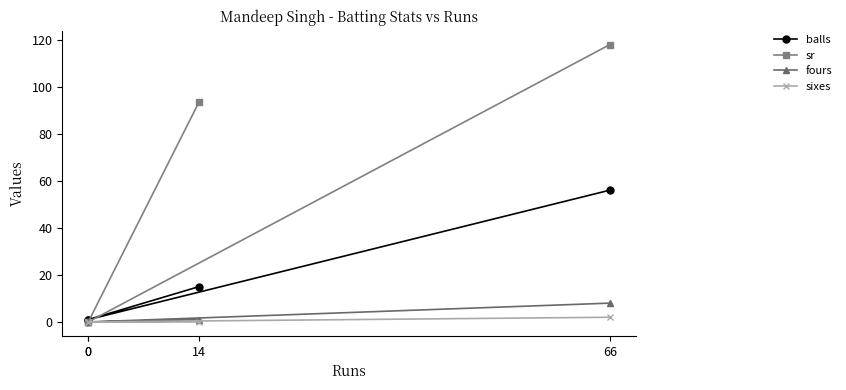

How many data points does each series have?

4